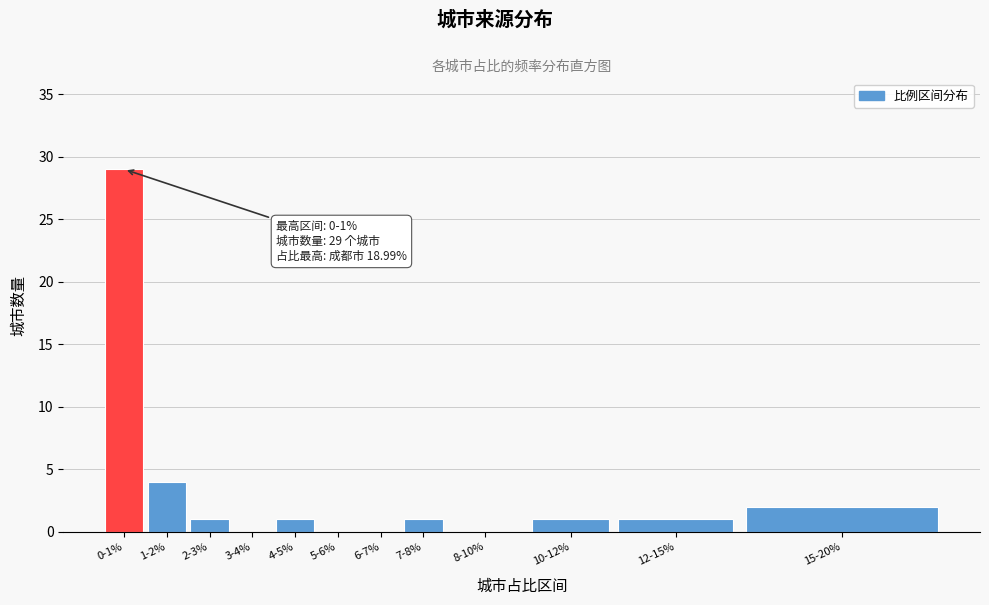

Reading left to right, what are all the values shown in this chart?

0-1%=29	1-2%=4	2-3%=1	3-4%=0	4-5%=1	5-6%=0	6-7%=0	7-8%=1	8-10%=0	10-12%=1	12-15%=1	15-20%=2